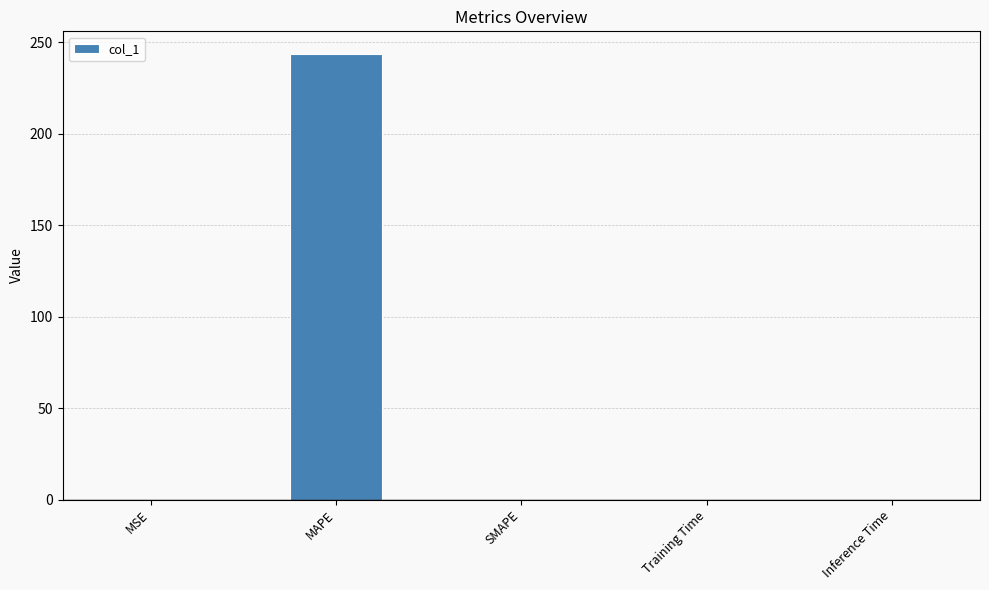

What value does the data have at MAPE?

243.8